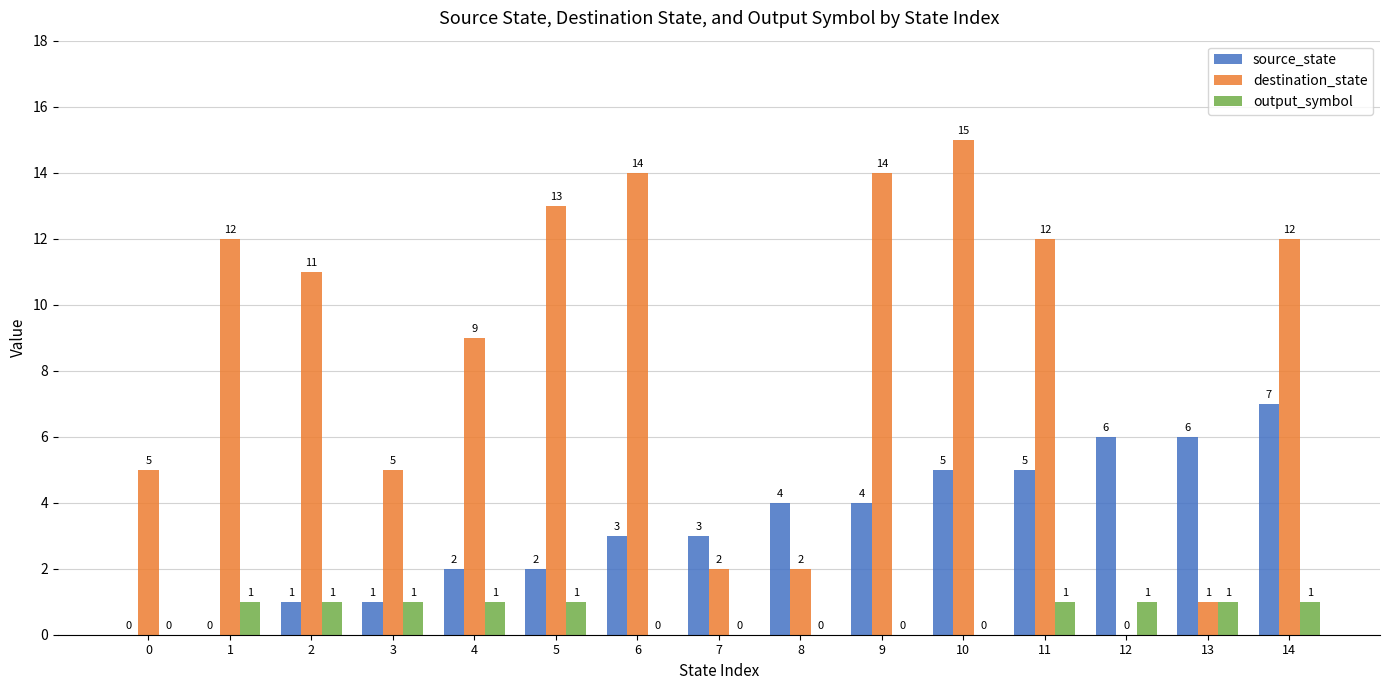

Is it true that destination_state equals 14 at 6?

True